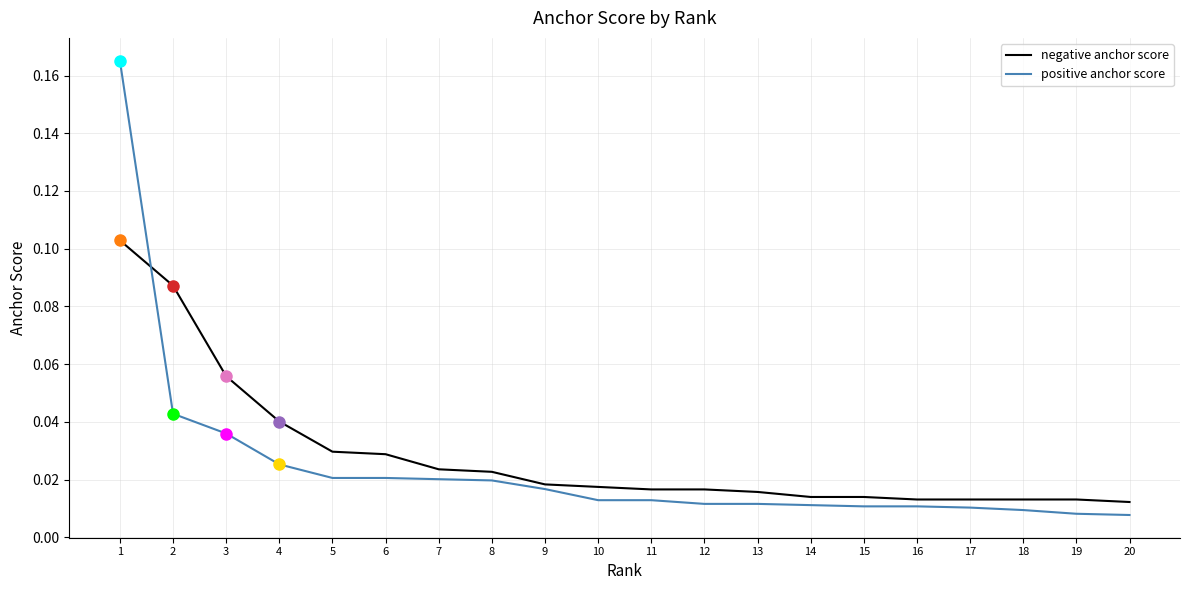

At which category does the chart reach its peak across all series?

1